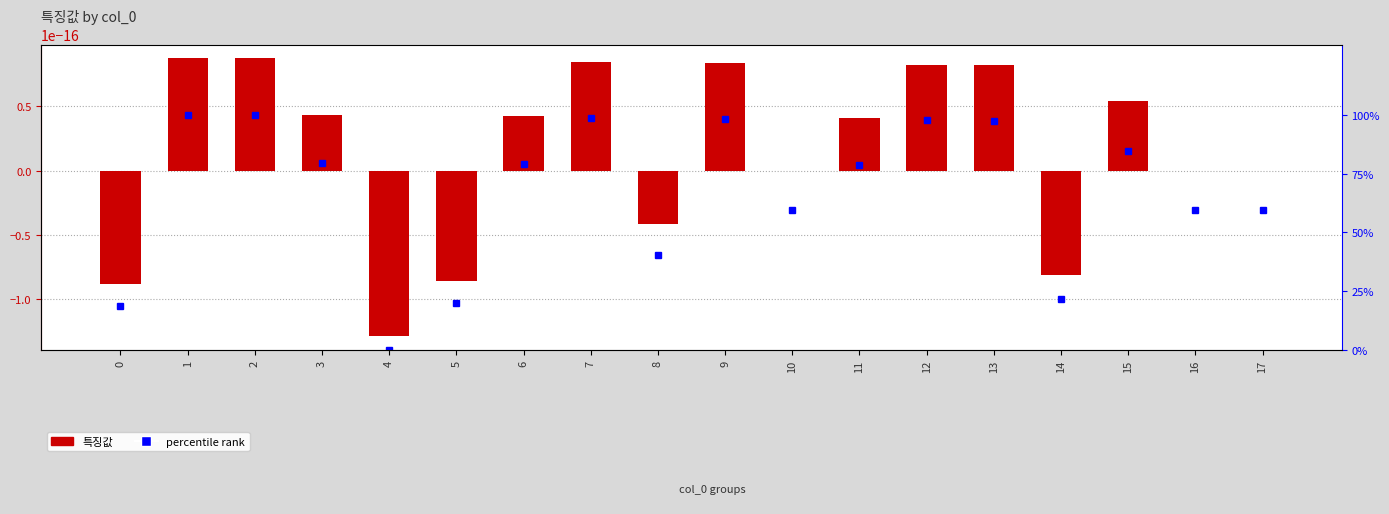

Rank the series by their average value, from highest to lowest.

percentile rank, 특징값